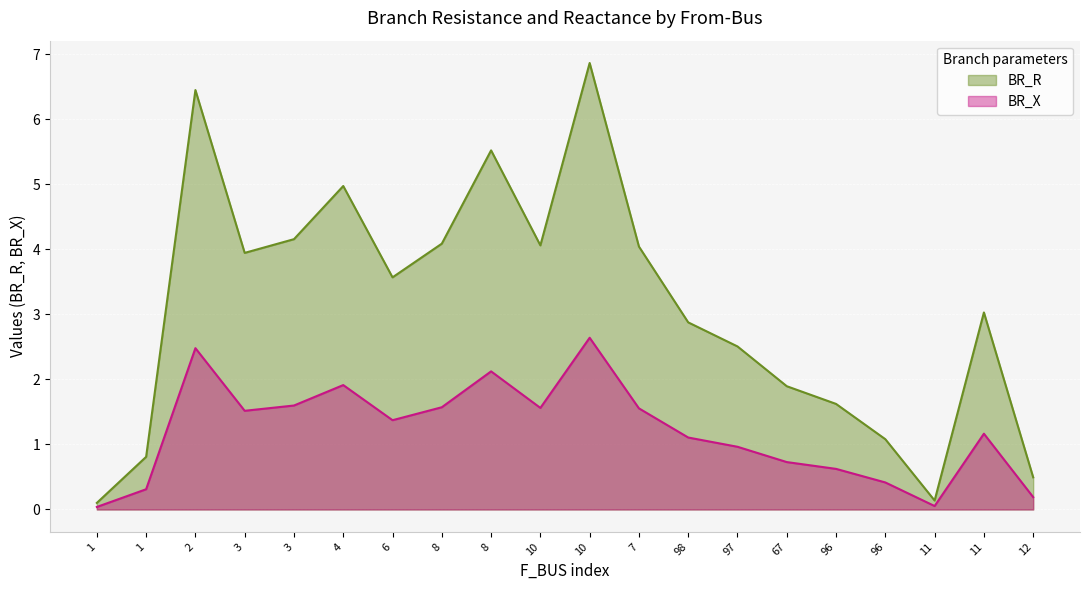

List the labels in order of BR_R value, largest first.

10, 2, 8, 4, 3, 8, 10, 7, 3, 6, 11, 98, 97, 67, 96, 96, 1, 12, 11, 1